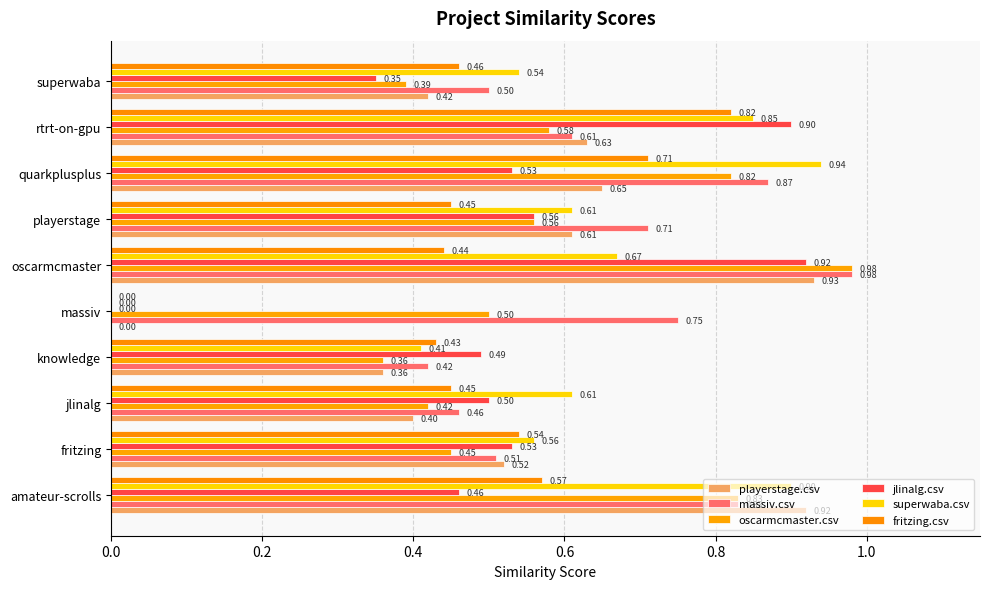

At which label does fritzing.csv reach its peak?

rtrt-on-gpu